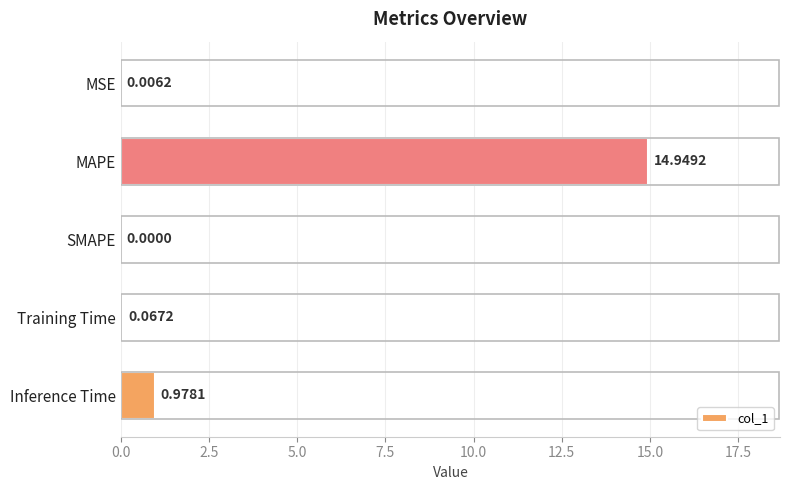

What is the change in value from MAPE to SMAPE?

-14.9